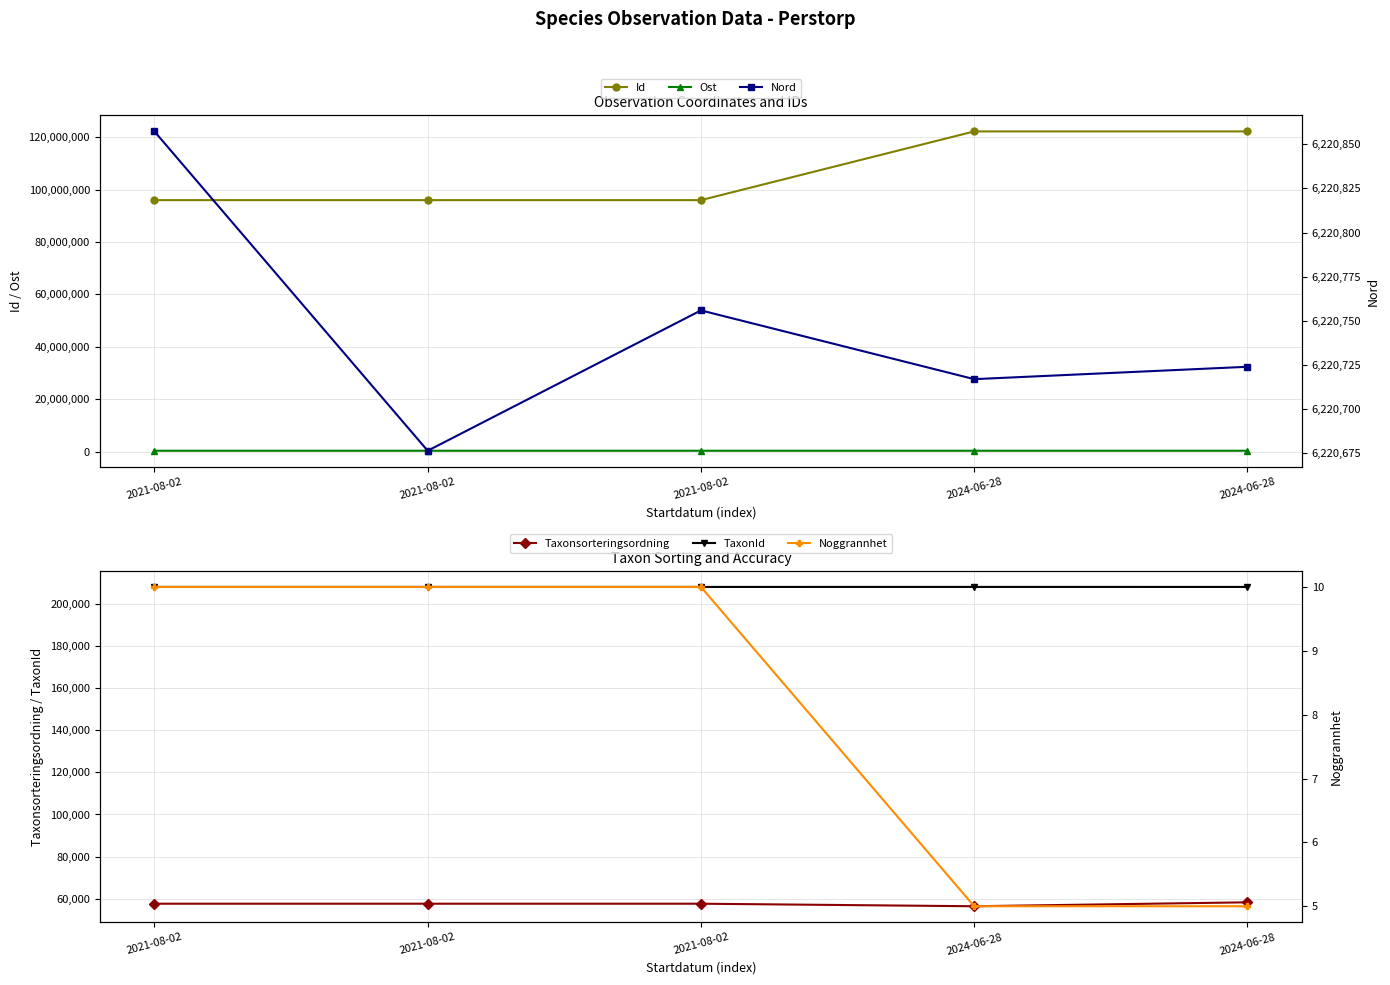

True or false: Taxonsorteringsordning has more than 2 points higher than both neighbors.

False